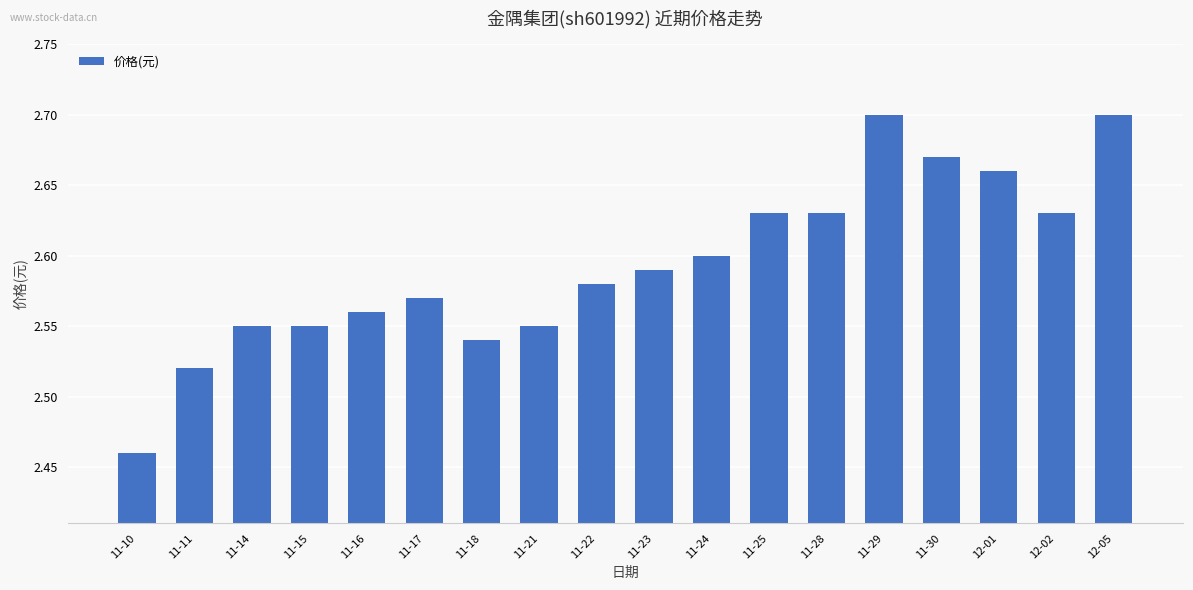

What is the change in value from 11-10 to 11-14?

+0.1